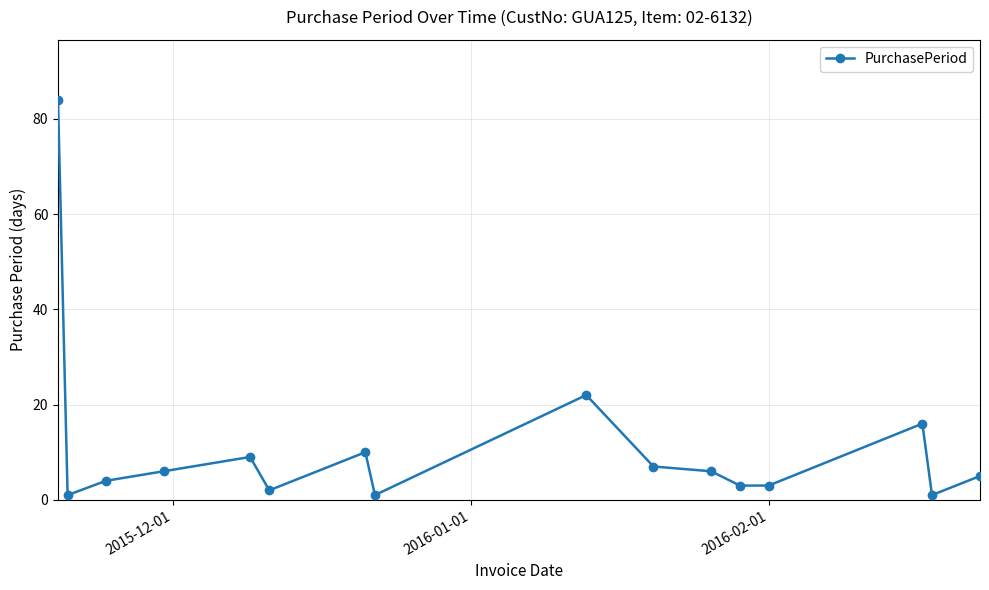

What is the average value?

11